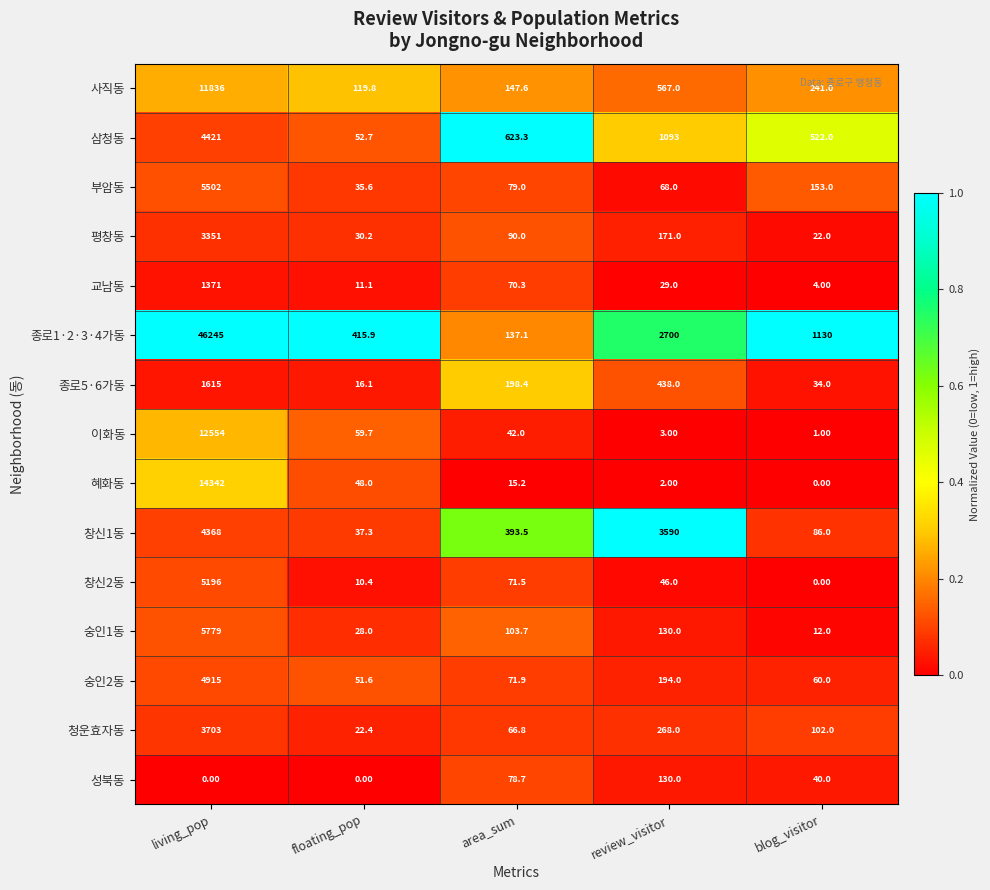

Where does the 종로5·6가동 series first go above 198?

living_pop